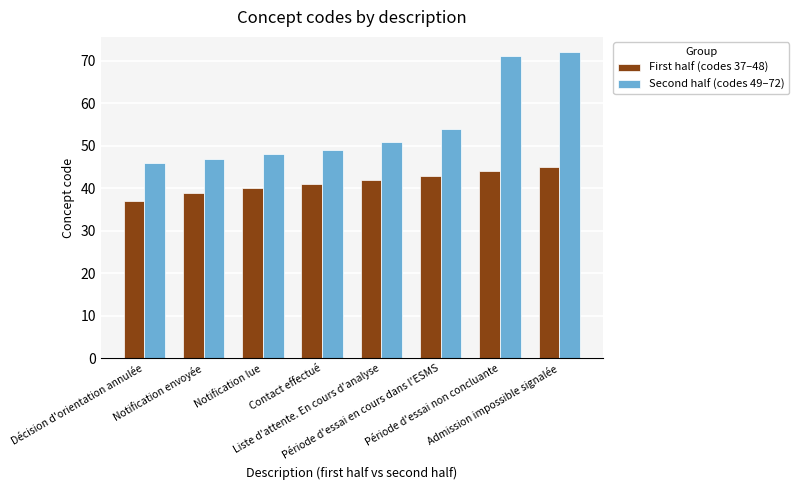

True or false: Second half (codes 49–72) has a value of 84 at Période d'essai en cours dans l'ESMS.

False